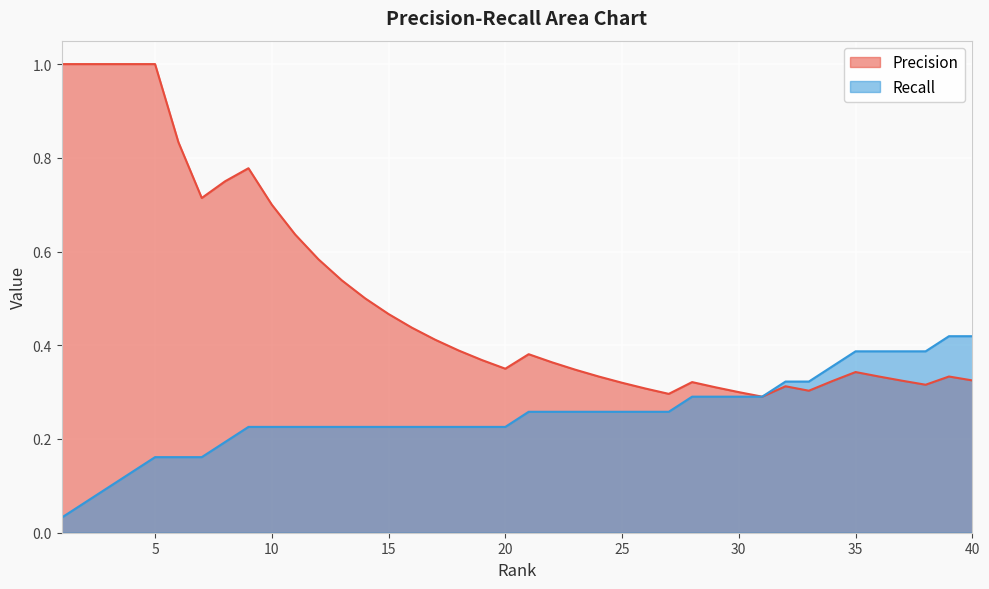

What is the difference between the maximum and second lowest values in the Precision series?

0.7